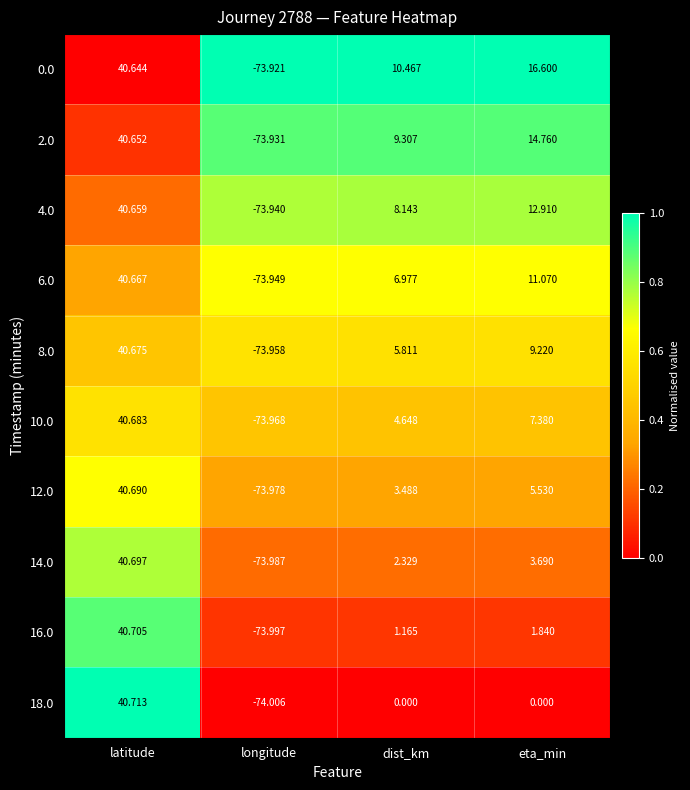

Is the value of 8.0 at eta_min greater than the value of 14.0 at latitude?

No